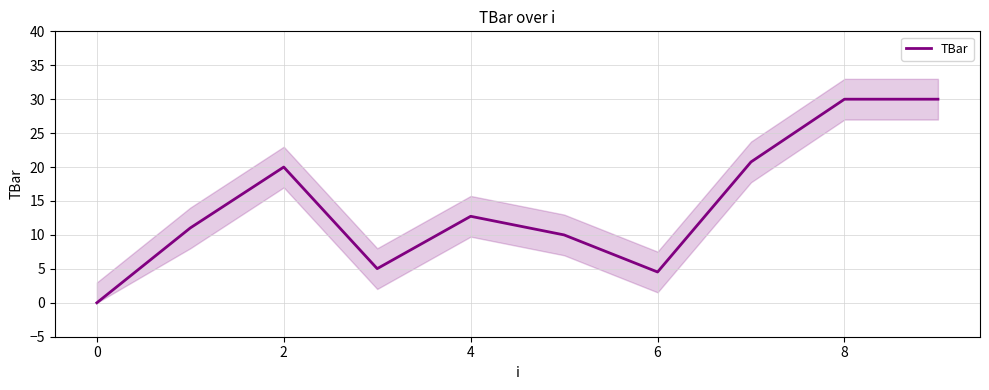

At which label is TBar closest to 15?

4